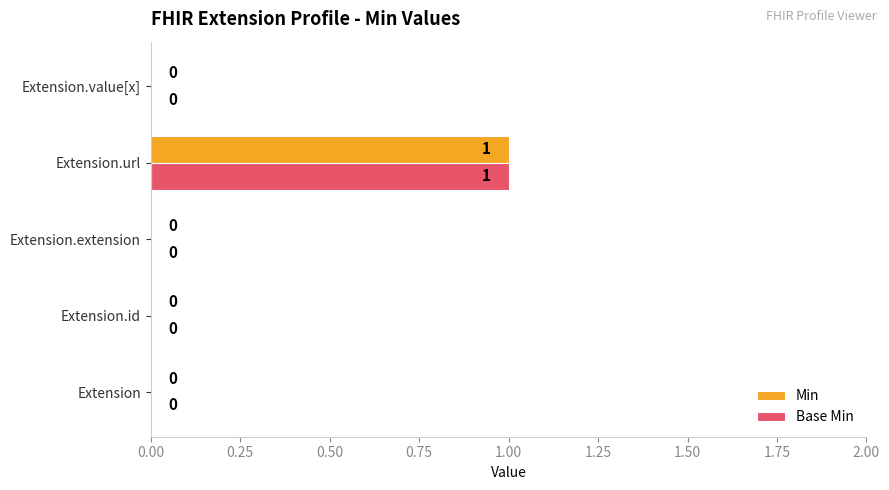

Count the number of data series in this chart.

2